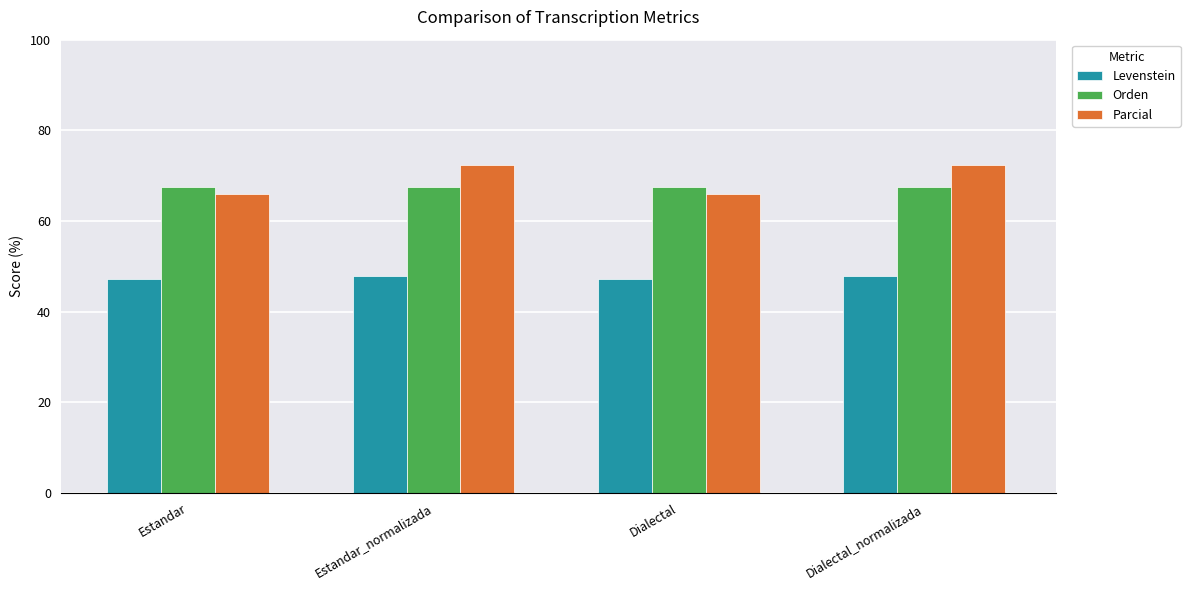

Does the chart contain stacked bars?

No